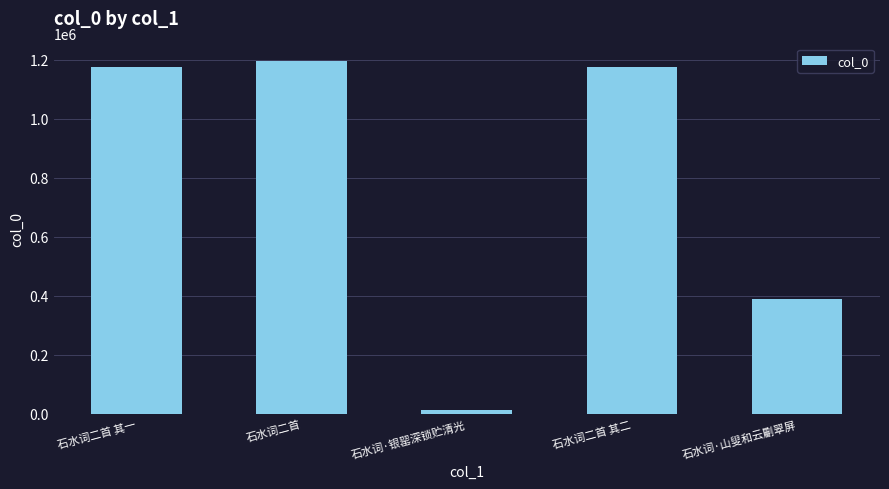

What is the label of the 2nd bar from the right?

石水词二首 其二